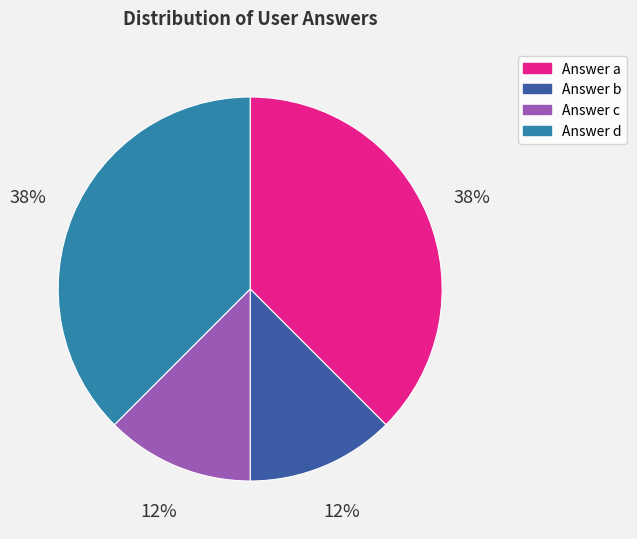

The Answer d slice represents 38% of the pie. True or false?

True